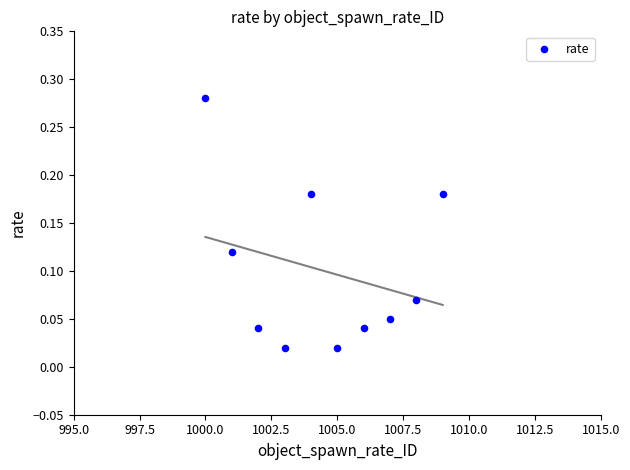

What is the range of X values (max minus min)?

9.0